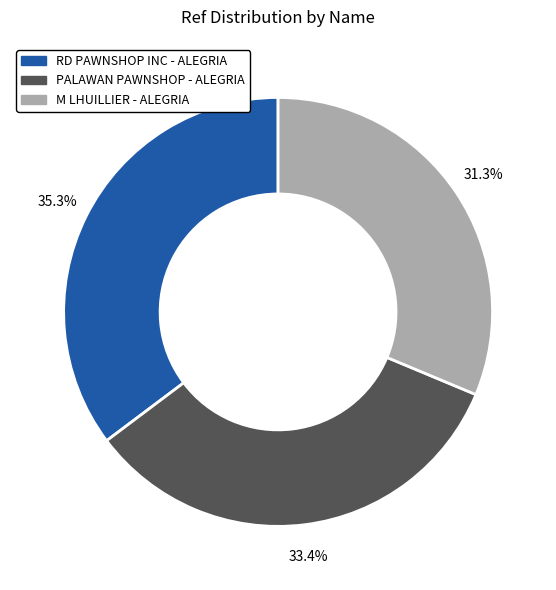

Does M LHUILLIER - ALEGRIA account for over 50% of the chart?

No